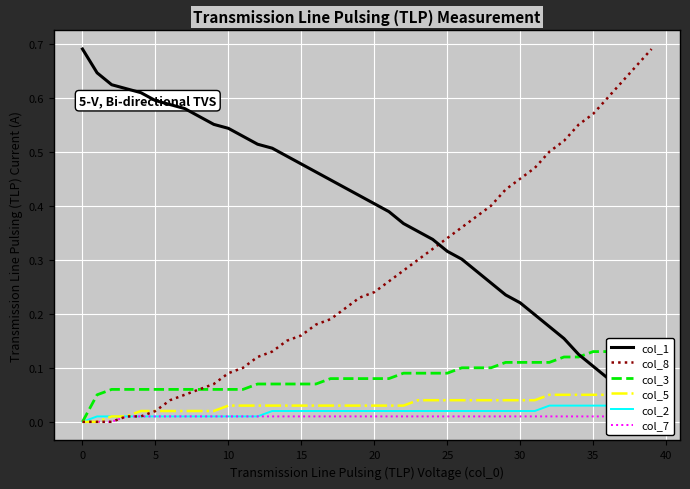

True or false: col_5 and col_8 cross at least once.

False